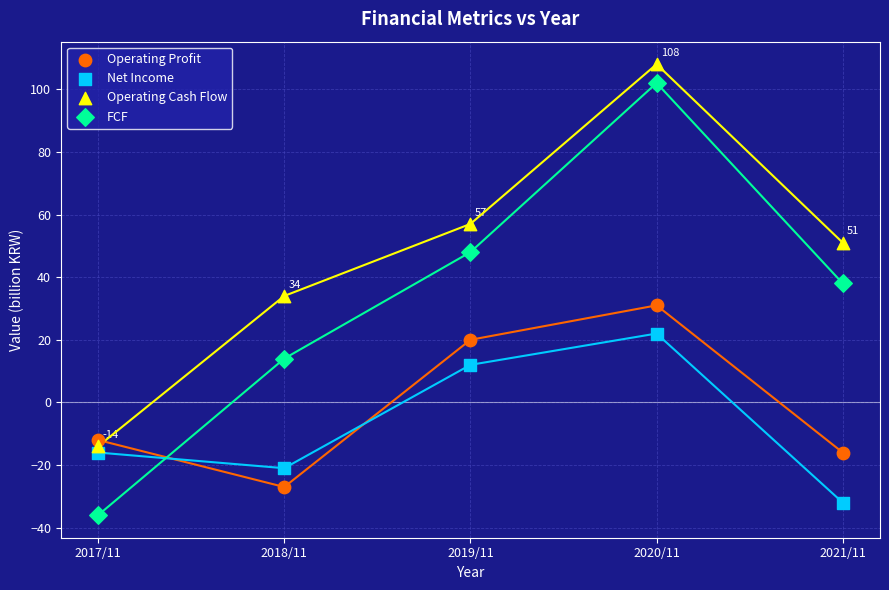

Which series has the widest spread of Y values?

FCF